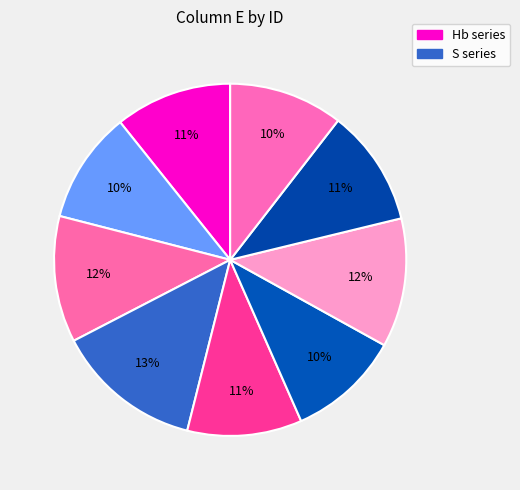

How many segments does this pie chart have?

9